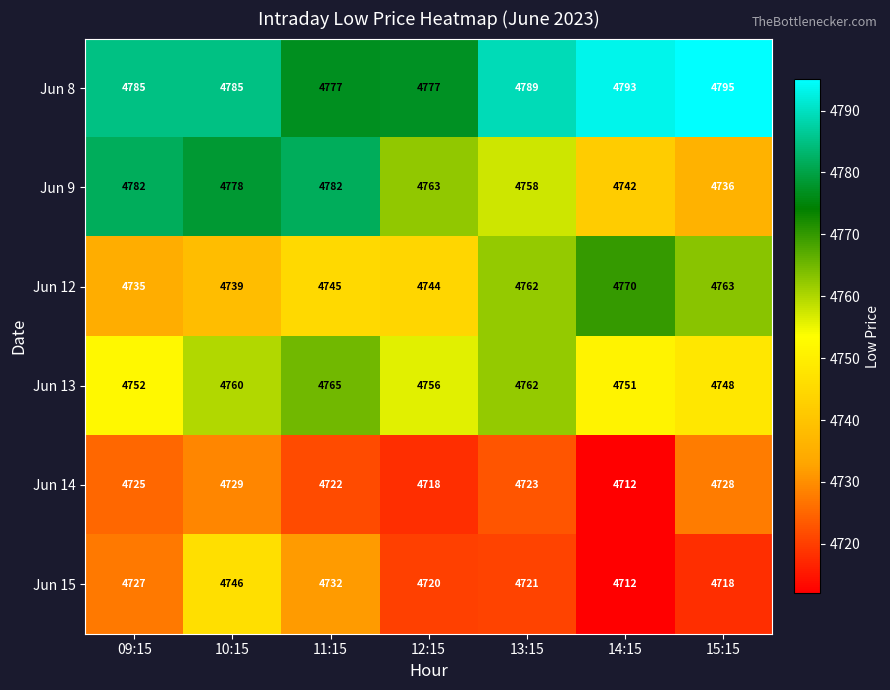

At which category is the sum across all series the highest?

10:15